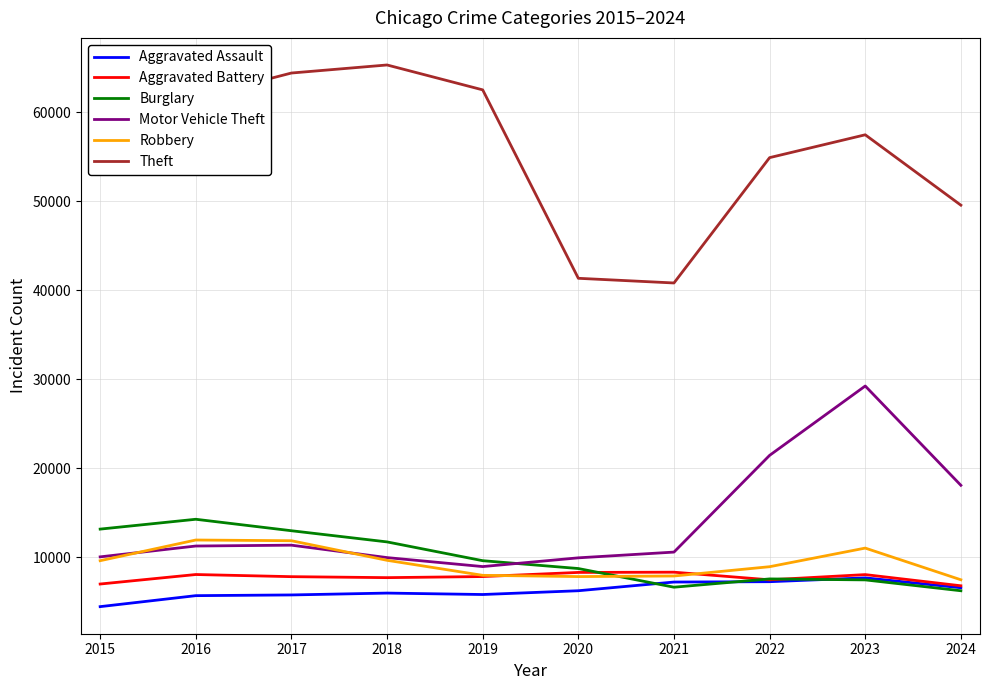

True or false: Aggravated Battery has a value of 12306 at 2016.

False